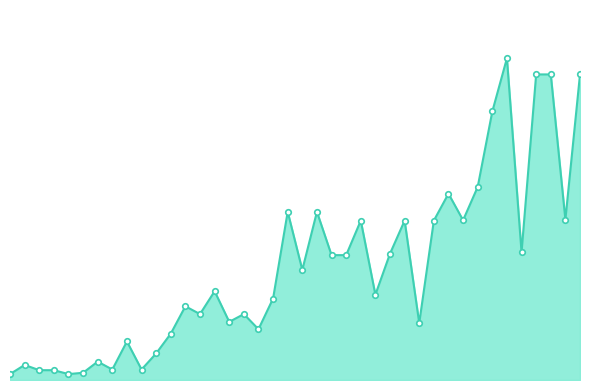

Does the chart have visible grid lines?

No